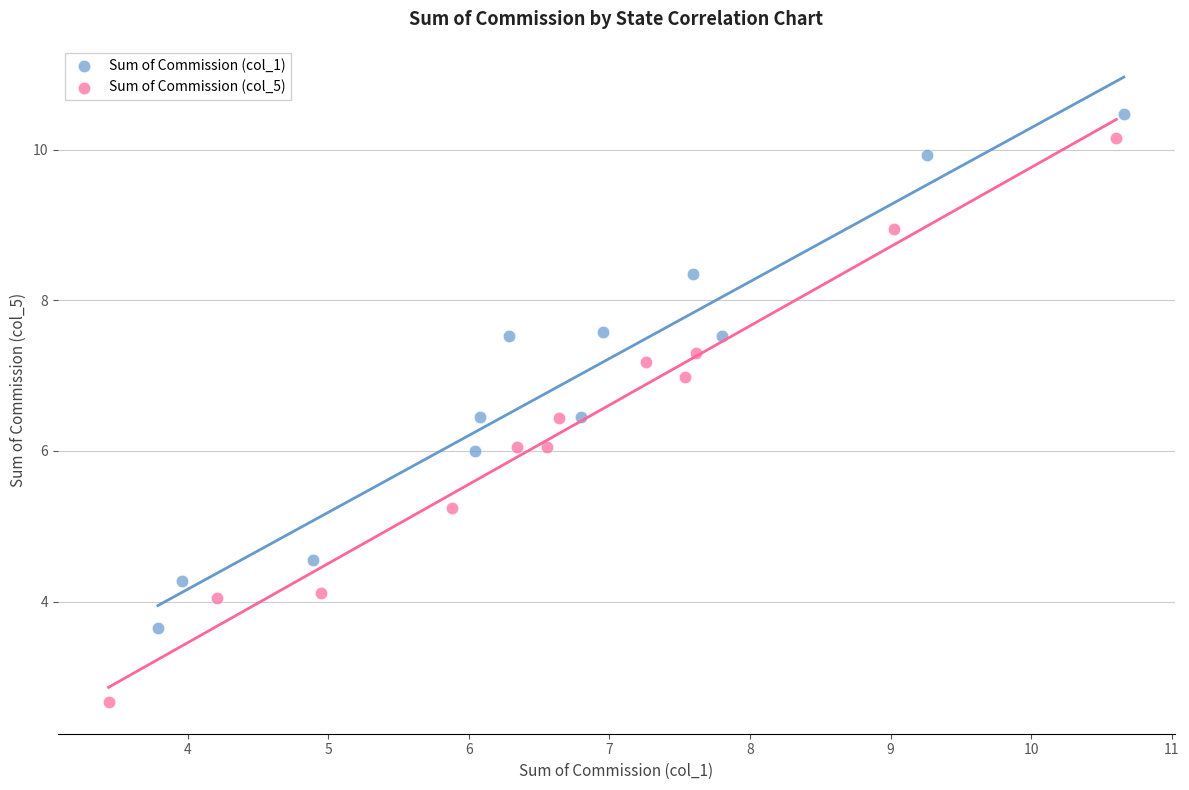

Which series has the widest spread of Y values?

Sum of Commission (col_5)